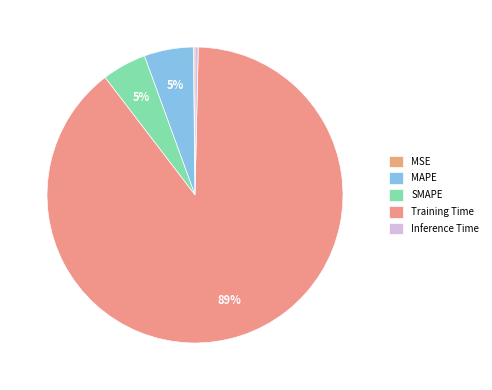

True or false: Inference Time accounts for 1% of the total.

False